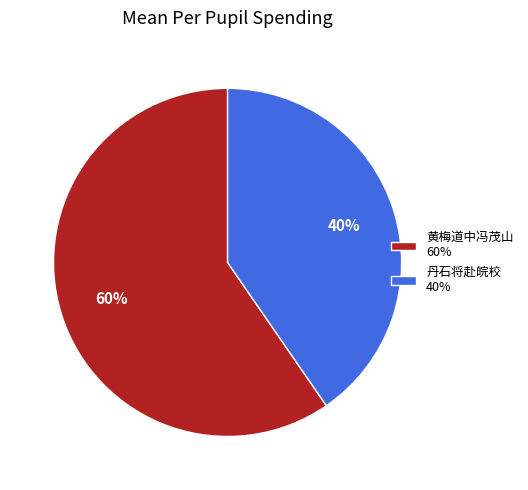

To the nearest percent, what portion does 丹石将赴皖校 40% represent?

40%